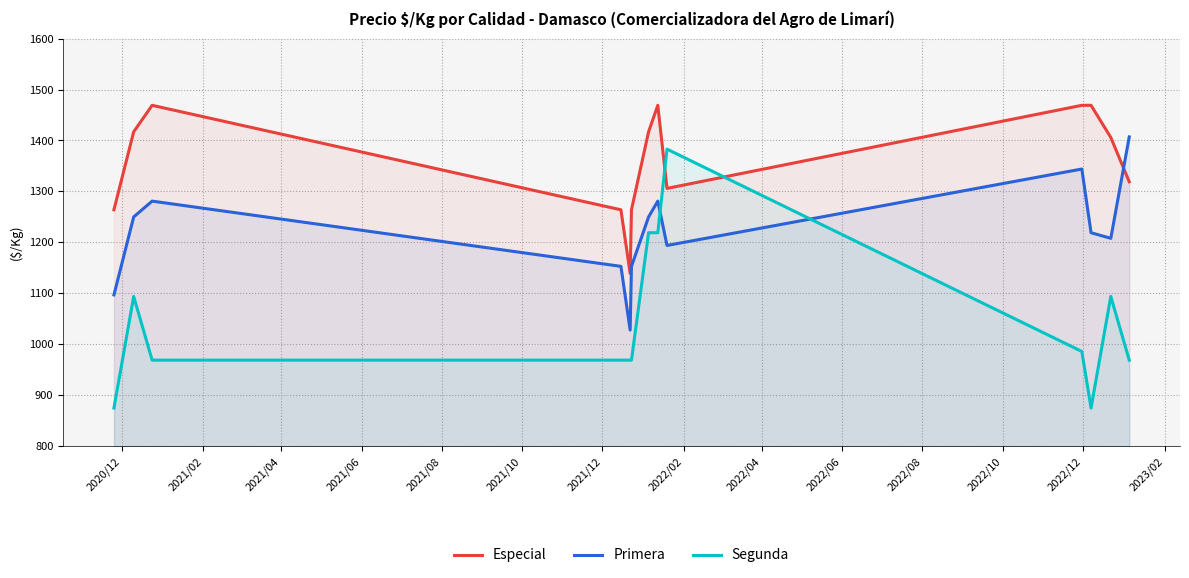

What is the value of the Especial point at the 5th from the left?

1139